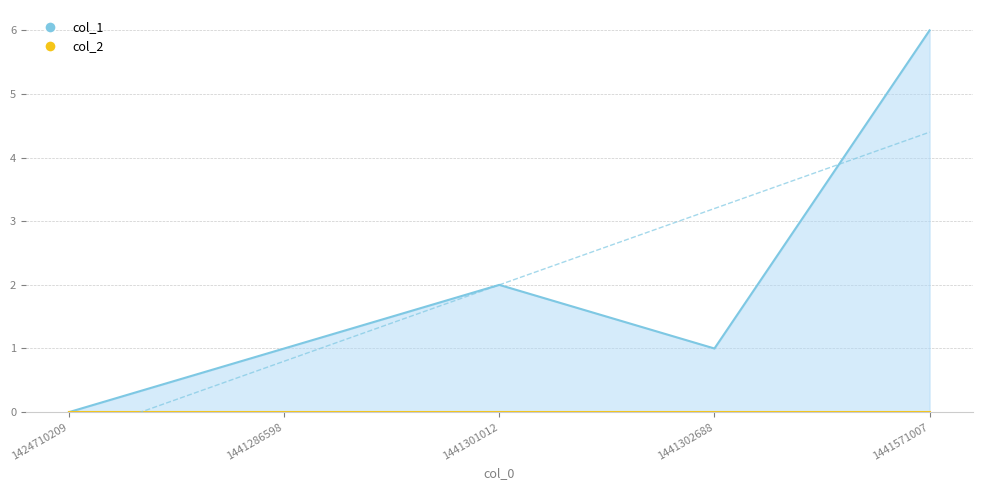

Where does the data first go above 1?

1441301012